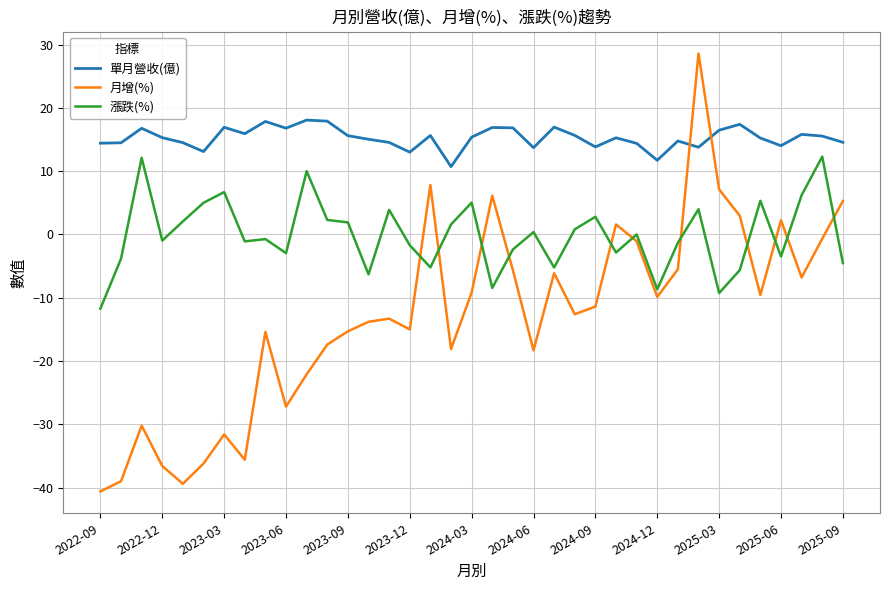

Rank the series by their maximum value, from lowest to highest.

漲跌(%), 單月營收(億), 月增(%)